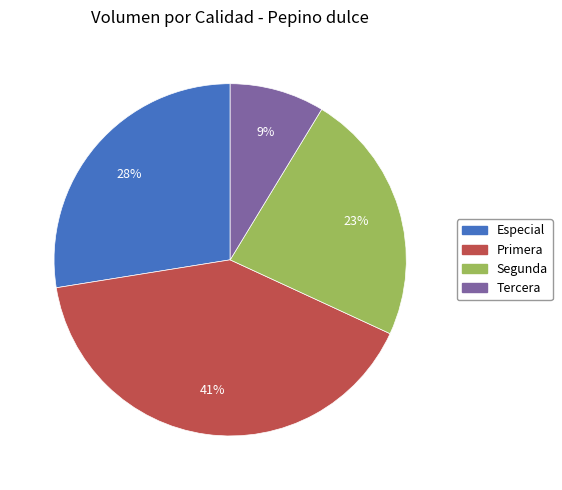

Which has a higher value, Primera or Especial?

Primera